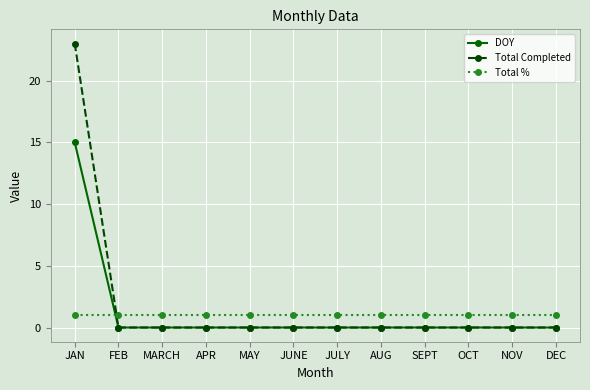

Which series has the largest total across all categories?

Total Completed